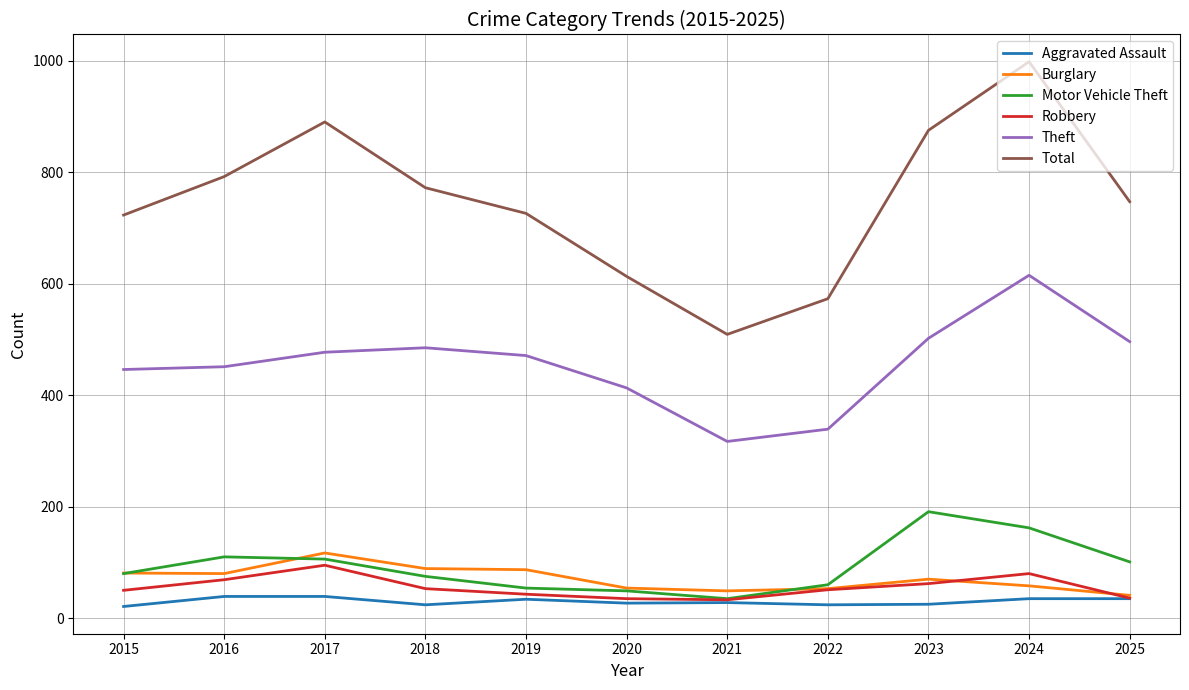

What is the smallest value displayed?

21